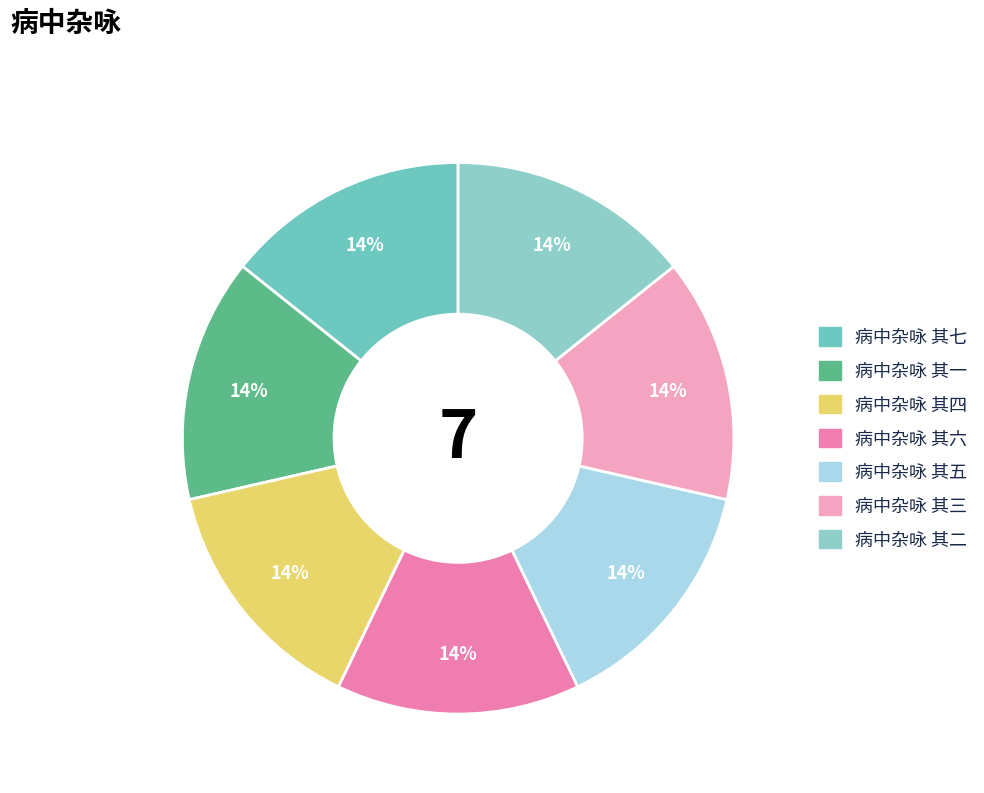

How many slices are in this pie chart?

7